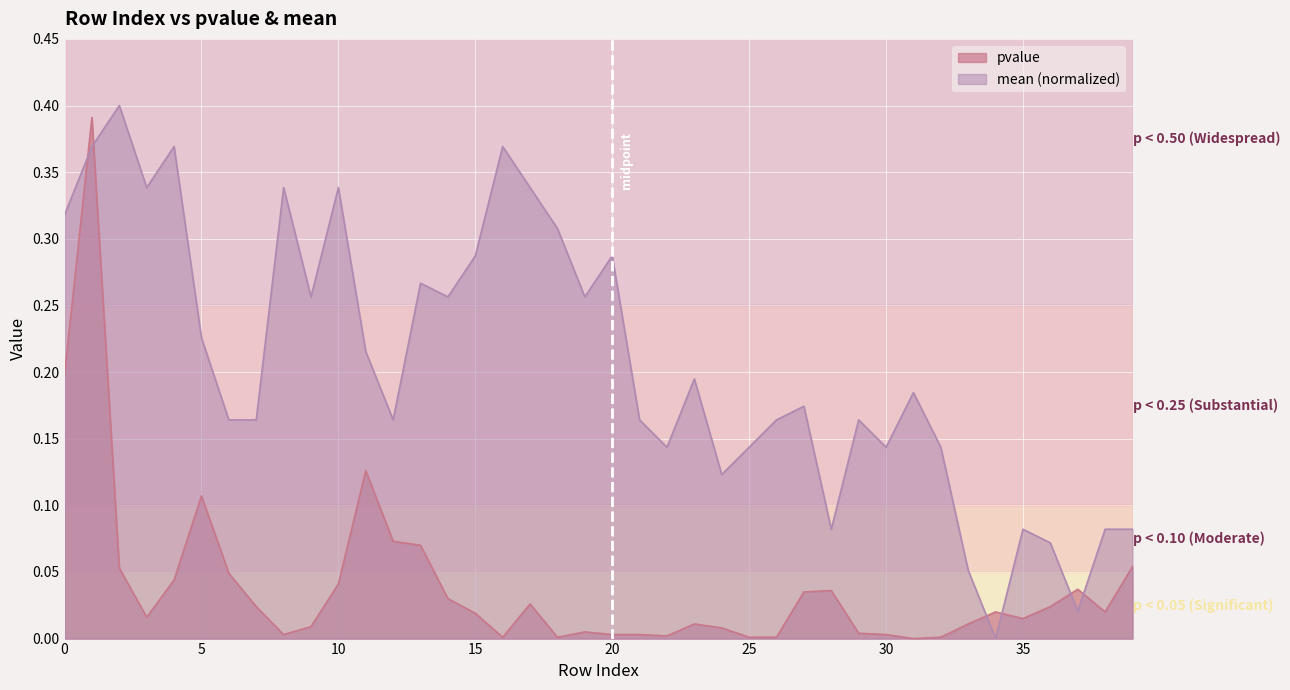

In mean, how many points are higher than both neighbors (excluding endpoints)?

12